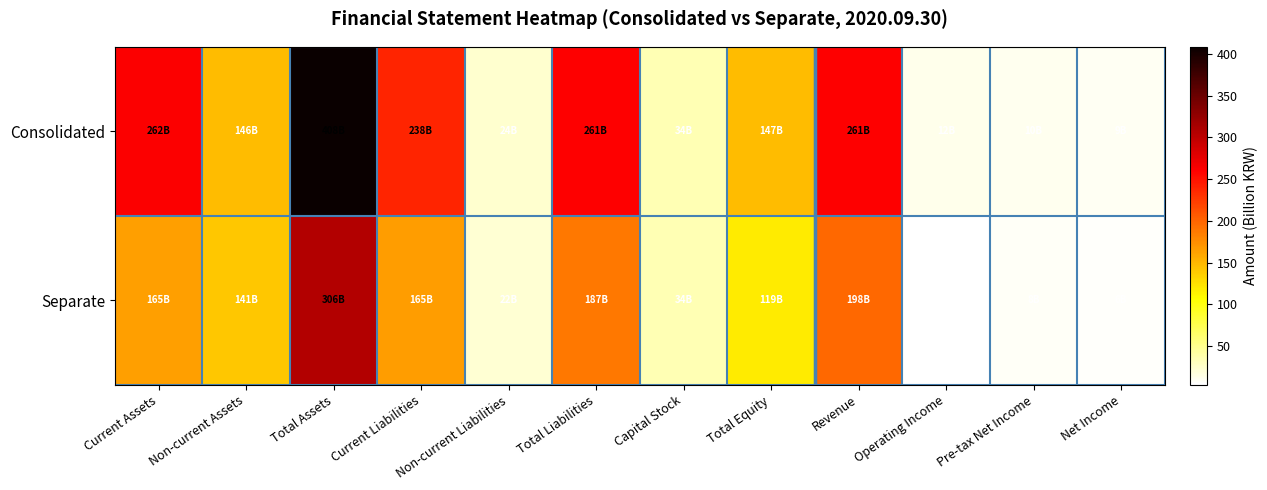

Between Total Assets and Pre-tax Net Income, which is larger?

Total Assets